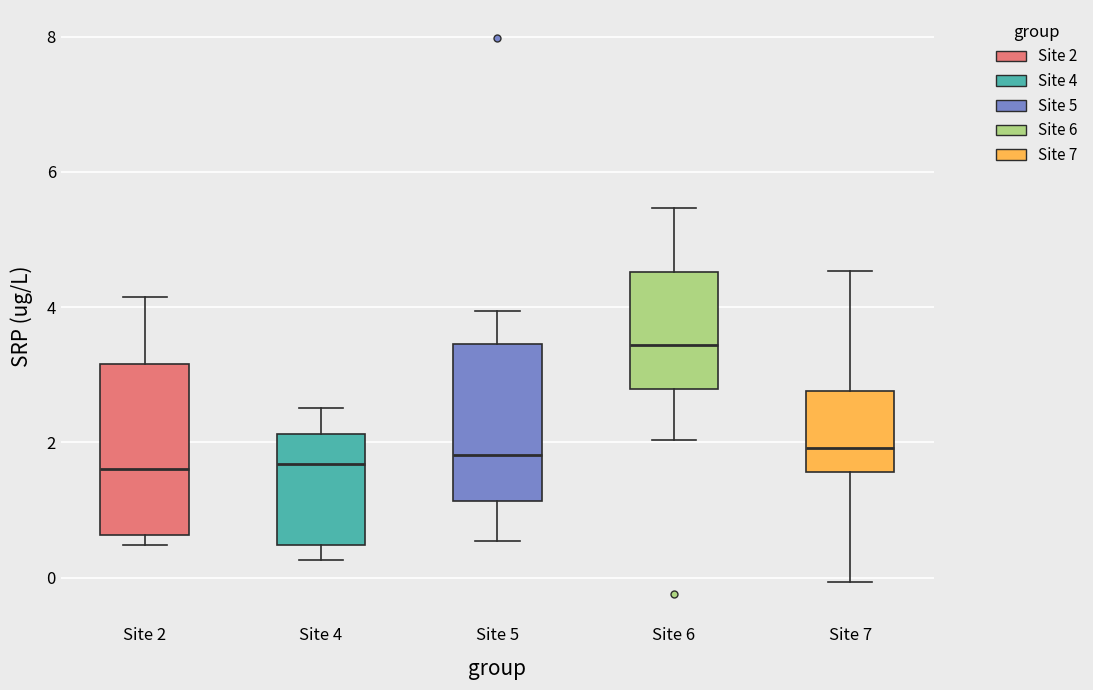

Reading left to right, transcribe this box plot: for each box, give where its median line is, the range the box spans, and where its two whiskers end, as read against the y-axis. The values are not printed on the chart, so give them approximately, as read against the axis.

Site 2: median 1.6, box 0.6 to 3.2, whiskers 0.4 to 4.2
Site 4: median 1.6, box 0.4 to 2.2, whiskers 0.2 to 2.6
Site 5: median 1.8, box 1.2 to 3.4, whiskers 0.6 to 4.0
Site 6: median 3.4, box 2.8 to 4.6, whiskers 2.0 to 5.4
Site 7: median 2.0, box 1.6 to 2.8, whiskers 0.0 to 4.6